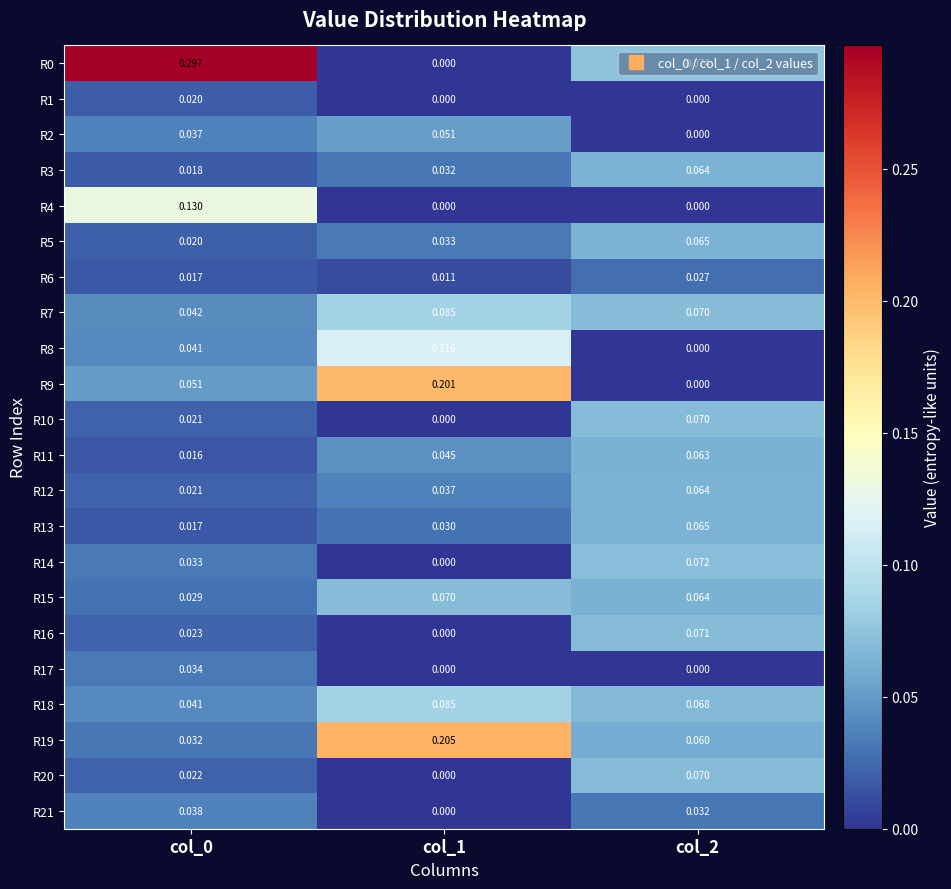

Is the value of R14 at col_2 greater than the value of R12 at col_2?

Yes